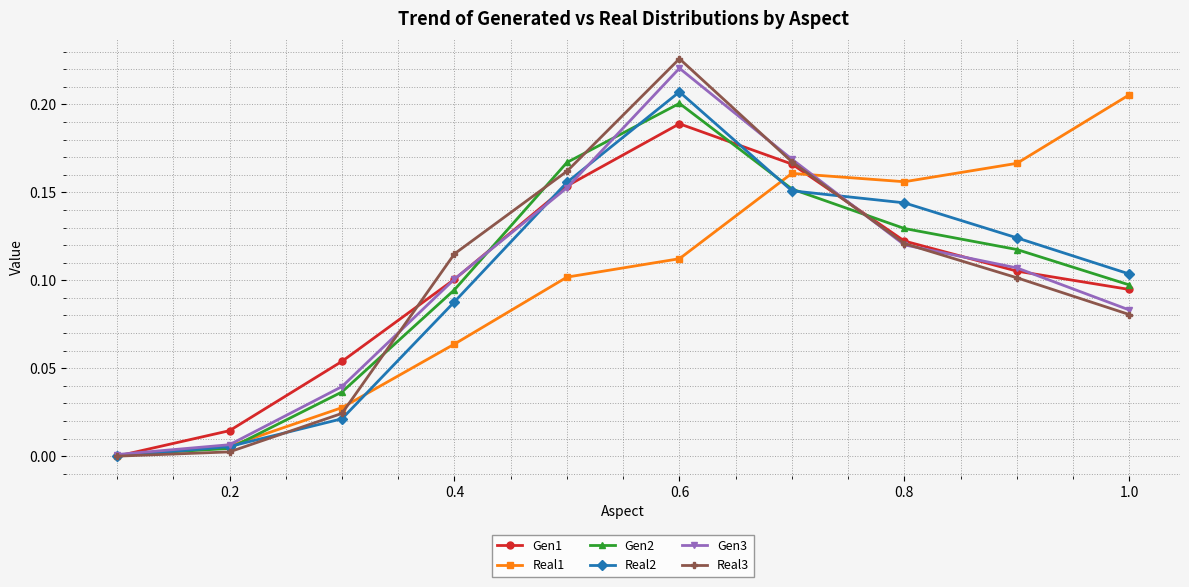

True or false: Gen3 has more than 1 points higher than both neighbors.

False